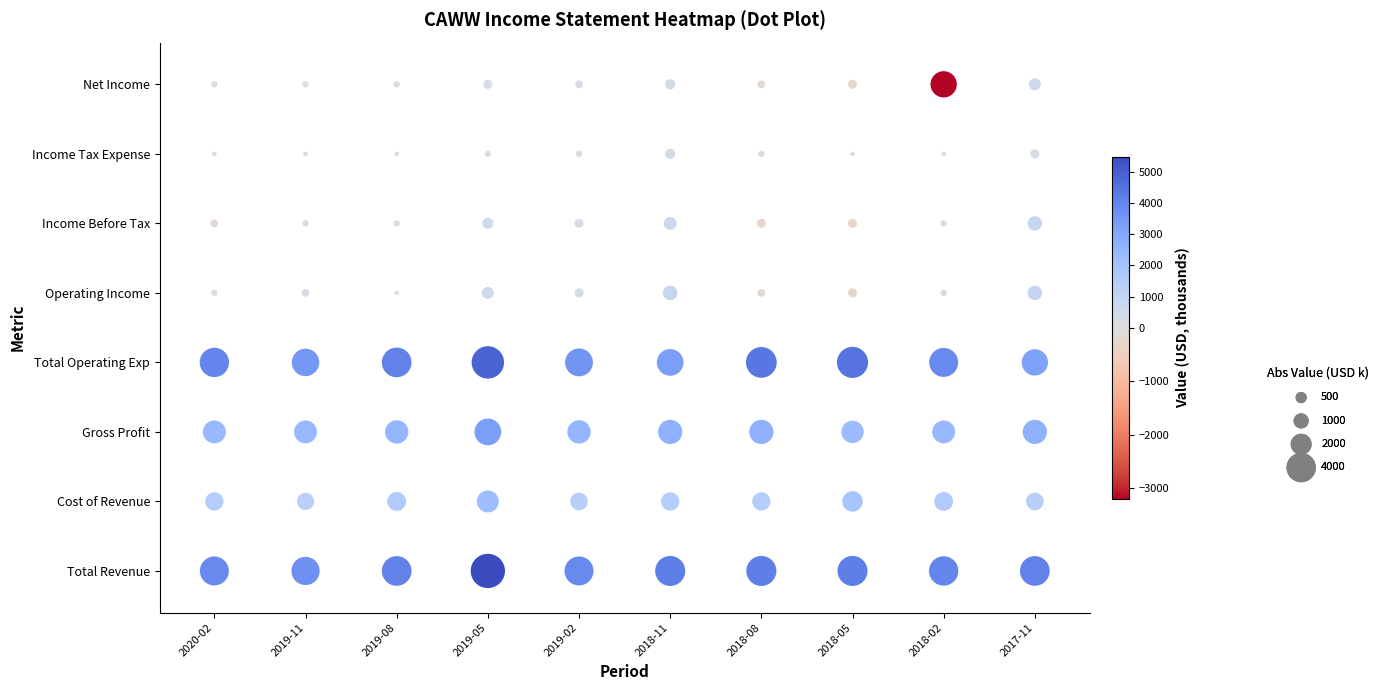

True or false: Total Revenue has a value of 3900 at 4.

True